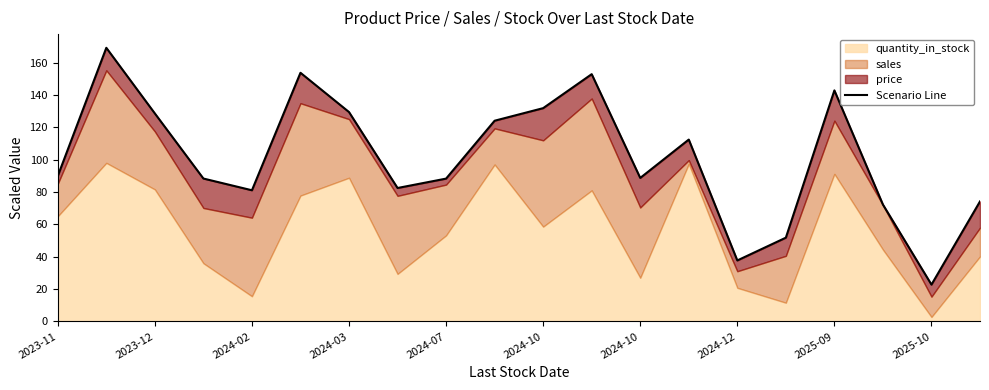

Where is the first local maximum?

2023-12